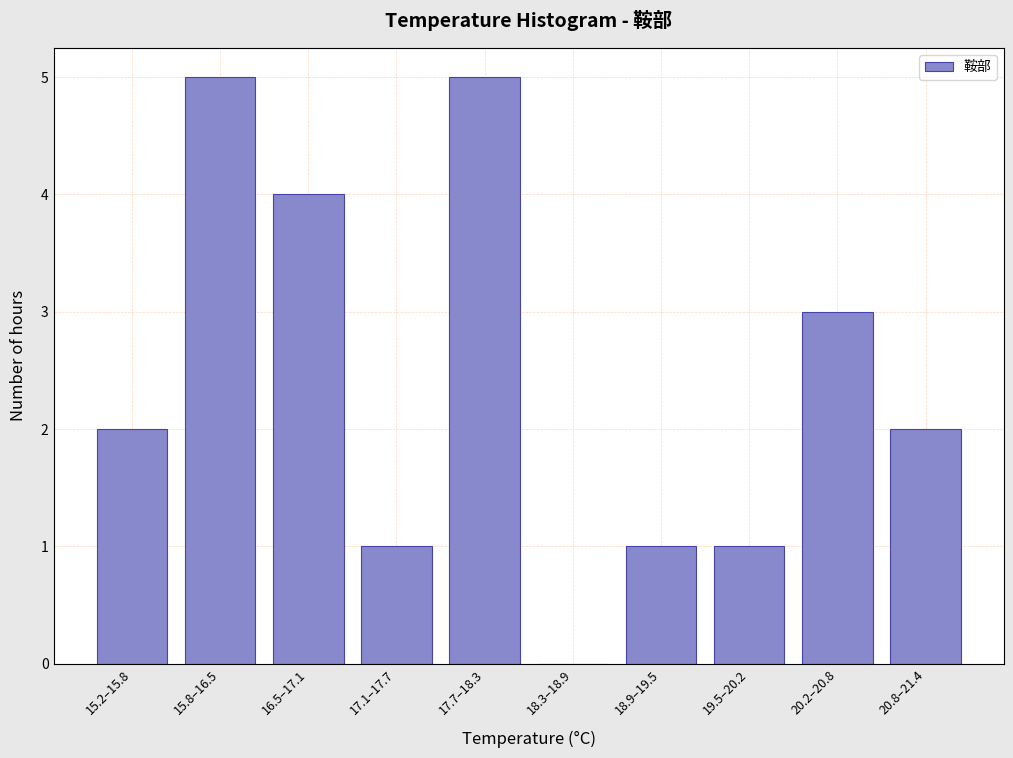

Reading left to right, list all the values displayed in this chart.

15.2–15.8=2	15.8–16.5=5	16.5–17.1=4	17.1–17.7=1	17.7–18.3=5	18.3–18.9=0	18.9–19.5=1	19.5–20.2=1	20.2–20.8=3	20.8–21.4=2